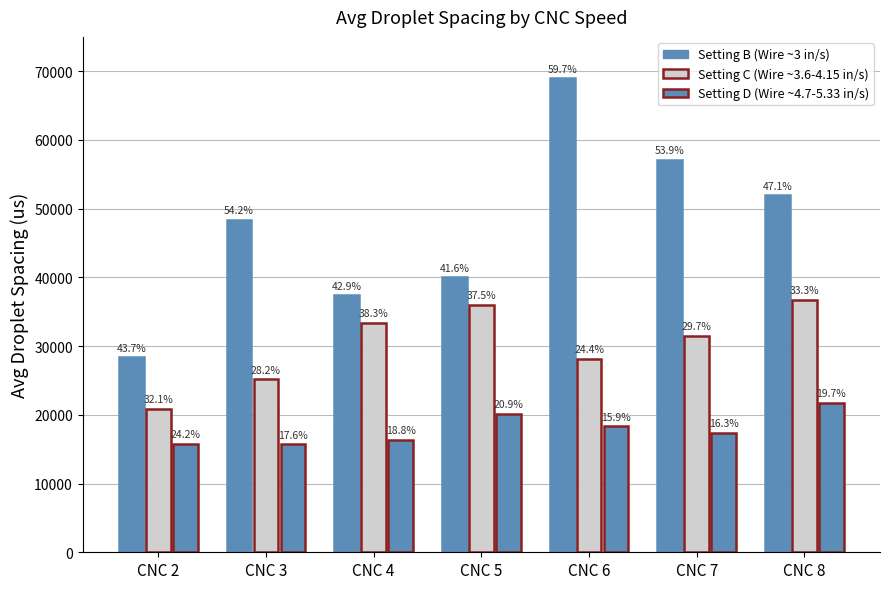

Reading right to left, what are all the values shown in this chart?

Setting B: CNC 8=51945	CNC 7=57145	CNC 6=68966	CNC 5=40000	CNC 4=37383	CNC 3=48340	CNC 2=28369
Setting C: CNC 8=36689	CNC 7=31496	CNC 6=28169	CNC 5=36036	CNC 4=33334	CNC 3=25157	CNC 2=20836
Setting D: CNC 8=21679	CNC 7=17316	CNC 6=18320	CNC 5=20101	CNC 4=16326	CNC 3=15686	CNC 2=15748